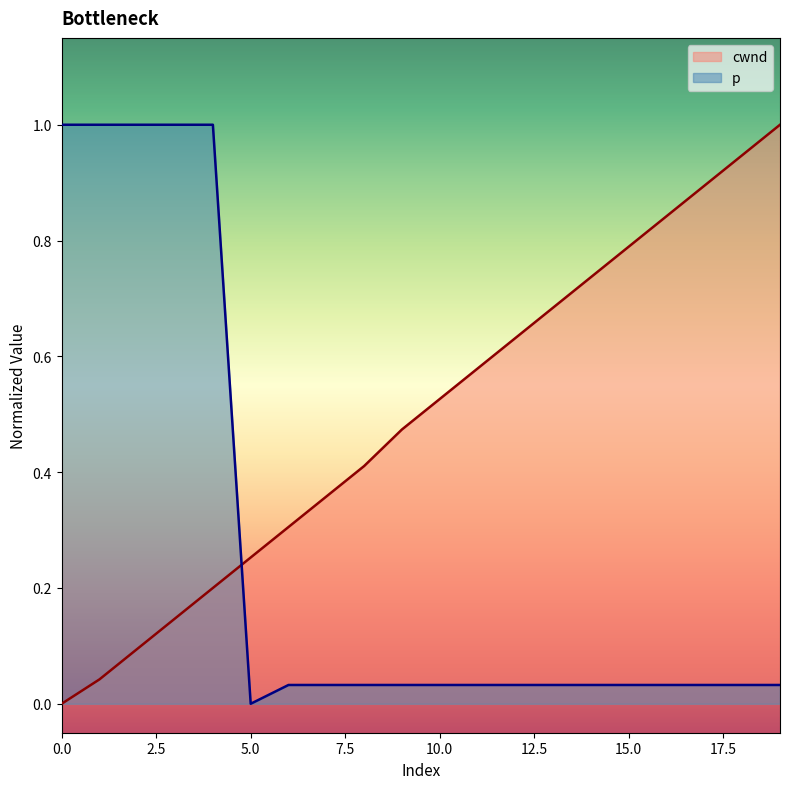

What is the sum of the p values at 1 and 16?

1.0